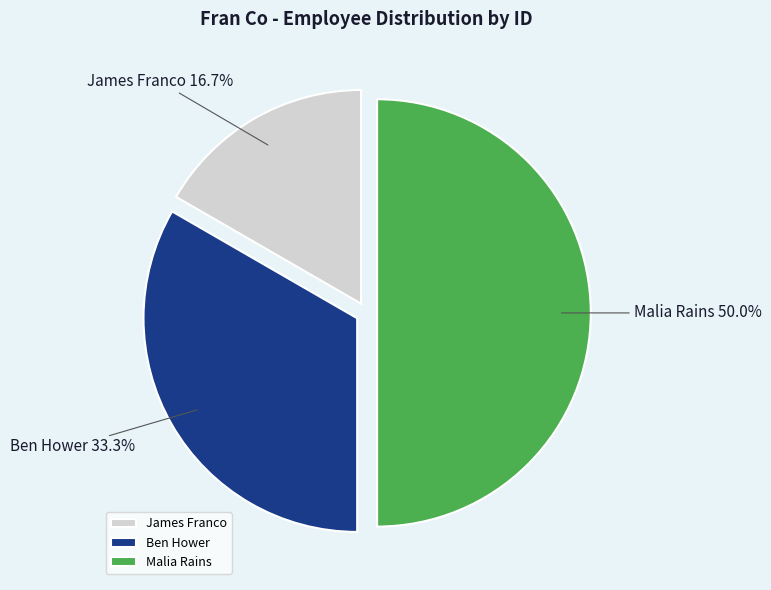

Is Ben Hower the majority of the pie?

No